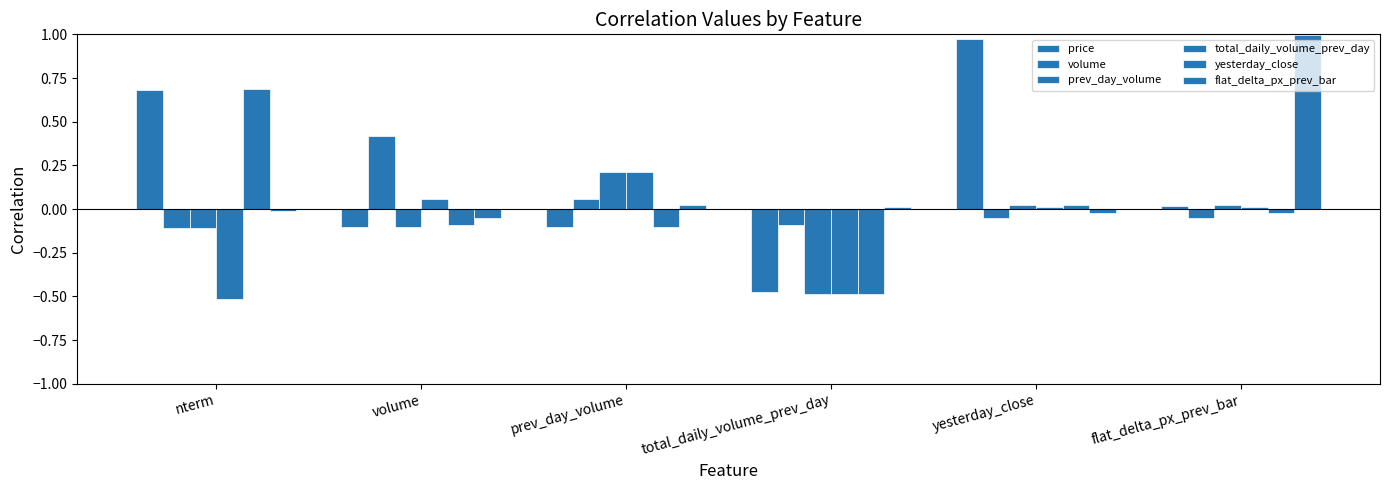

How many categories are shown in the chart?

6